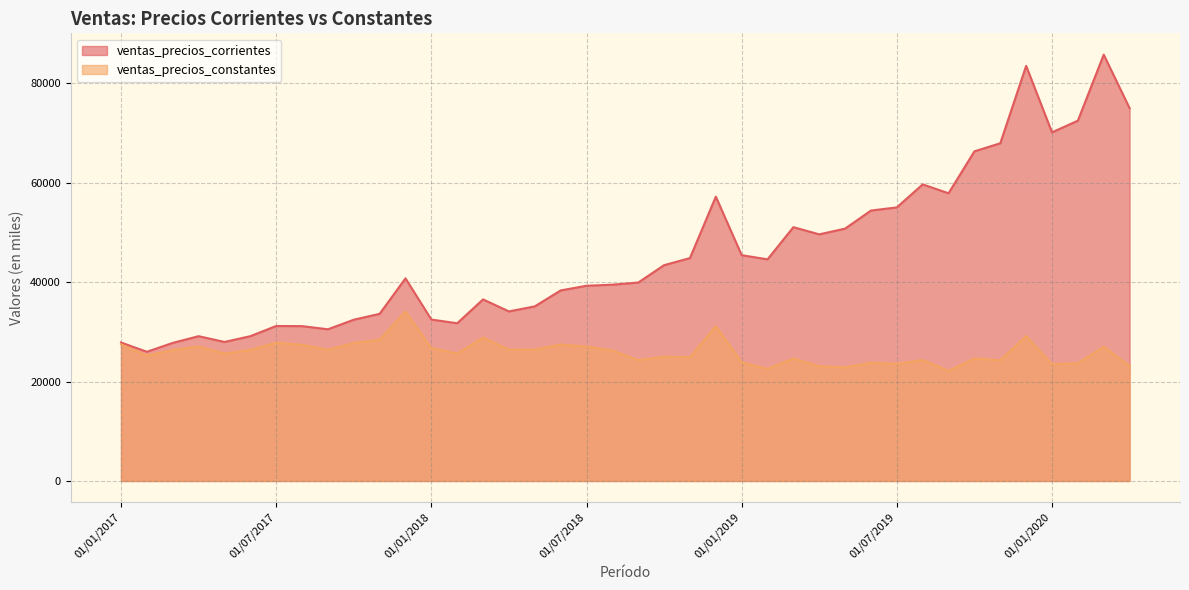

Reading left to right, what are all the values shown in this chart?

ventas_precios_corrientes: 27858.9	25994.2	27780.0	29134.3	27969.0	29132.7	31182.3	31154.9	30521.5	32446.0	33629.0	40766.3	32479.2	31736.8	36531.3	34113.7	35133.1	38338.2	39278.4	39491.9	39925.5	43420.3	44849.4	57204.0	45433.6	44592.1	51065.7	49621.4	50778.3	54413.4	55044.5	59672.1	57885.3	66325.6	67943.7	83524.6	70145.0	72494.4	85778.0	75009.6
ventas_precios_constantes: 27477.3	25223.4	26334.3	27045.9	25631.9	26365.4	27819.4	27394.1	26404.3	27766.7	28425.3	34084.5	26736.7	25650.7	28846.7	26429.5	26430.5	27465.9	27033.4	26267.3	24310.8	25010.5	24891.7	31136.1	23888.7	22542.0	24647.7	23073.8	22852.1	23803.4	23580.1	24329.9	22144.7	24652.7	24270.7	29147.9	23483.3	23702.0	26996.7	23142.7